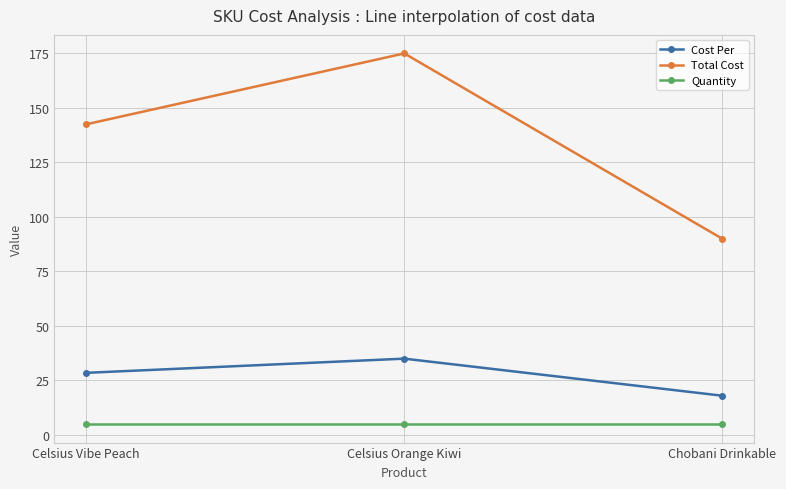

What is the smallest value displayed?

5.0